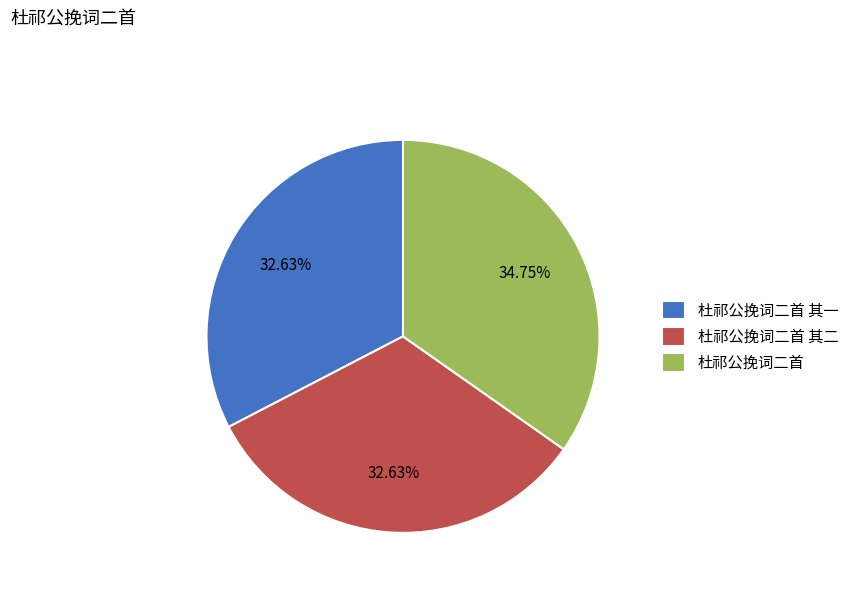

To the nearest percent, what percentage of the pie is 杜祁公挽词二首 其二?

33%